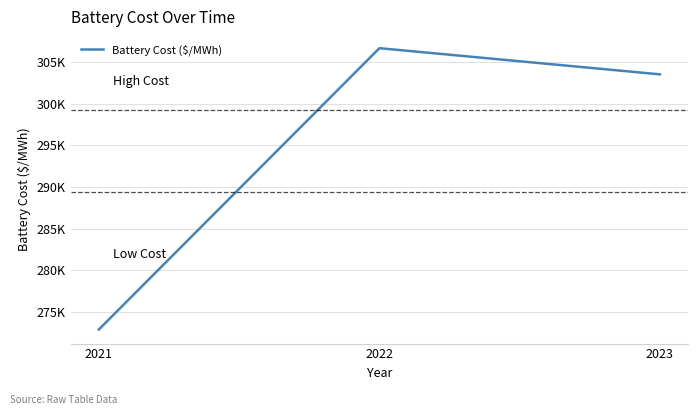

Does the chart display data point markers on the line(s)?

No